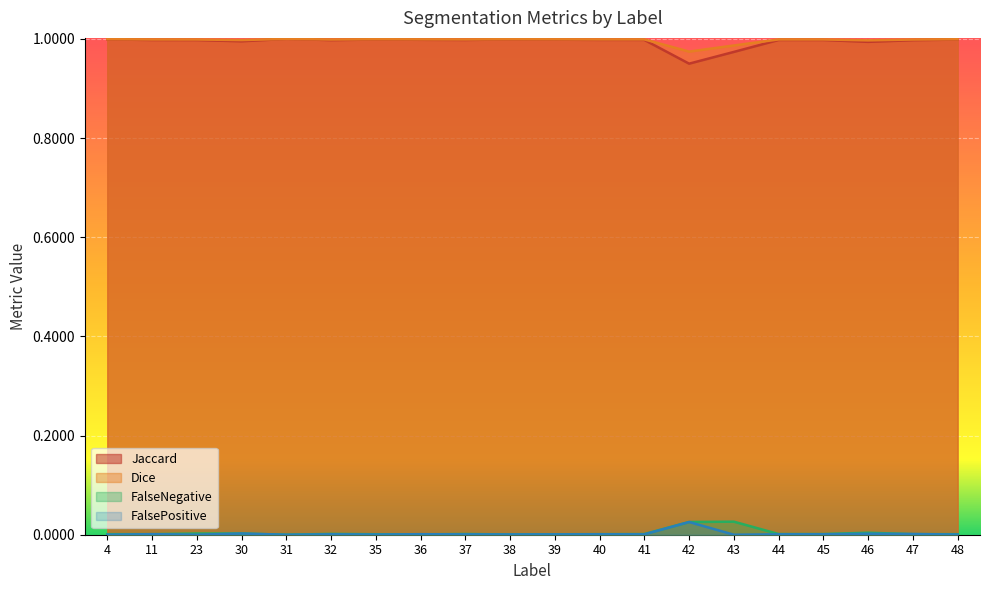

At which label is FalseNegative closest to 0?

31